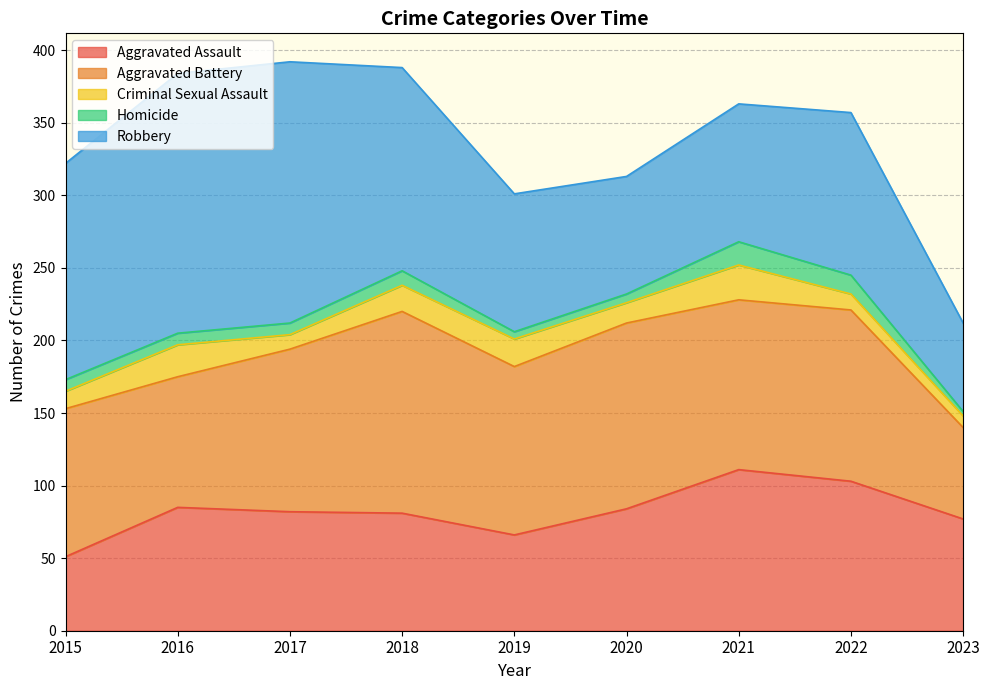

Does the chart display data point markers on the line(s)?

No